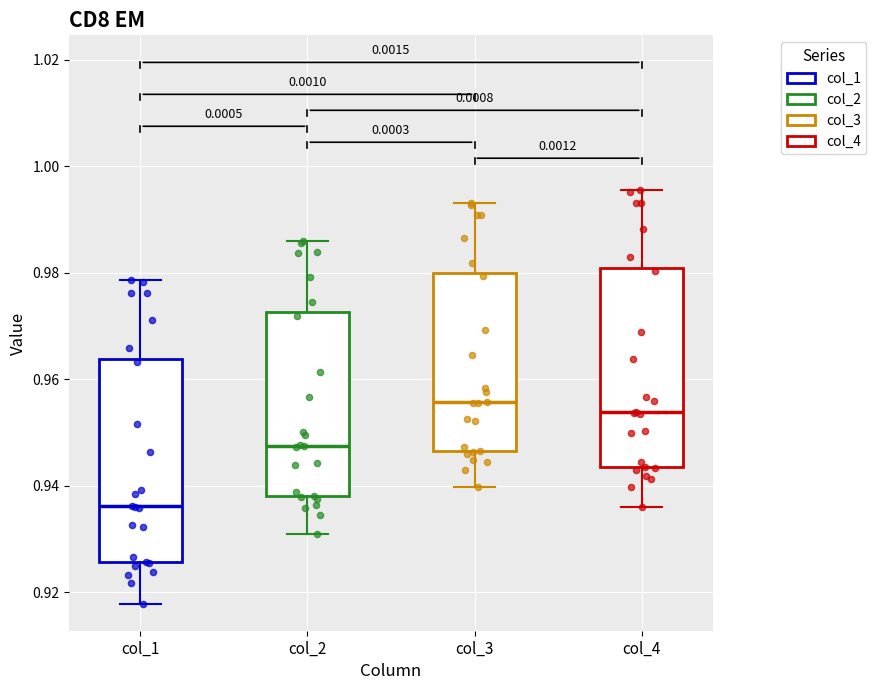

Where does the lower whisker of the box for col_2 end on the y-axis? The values are not printed on the chart, so give them approximately, as read against the axis.

0.932